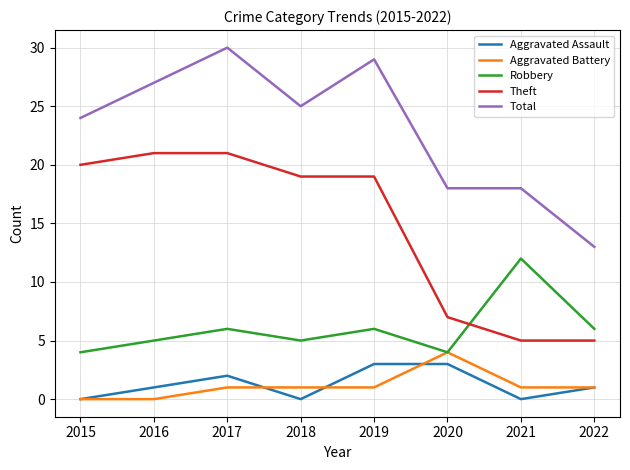

True or false: Theft and Aggravated Battery cross at least once.

False